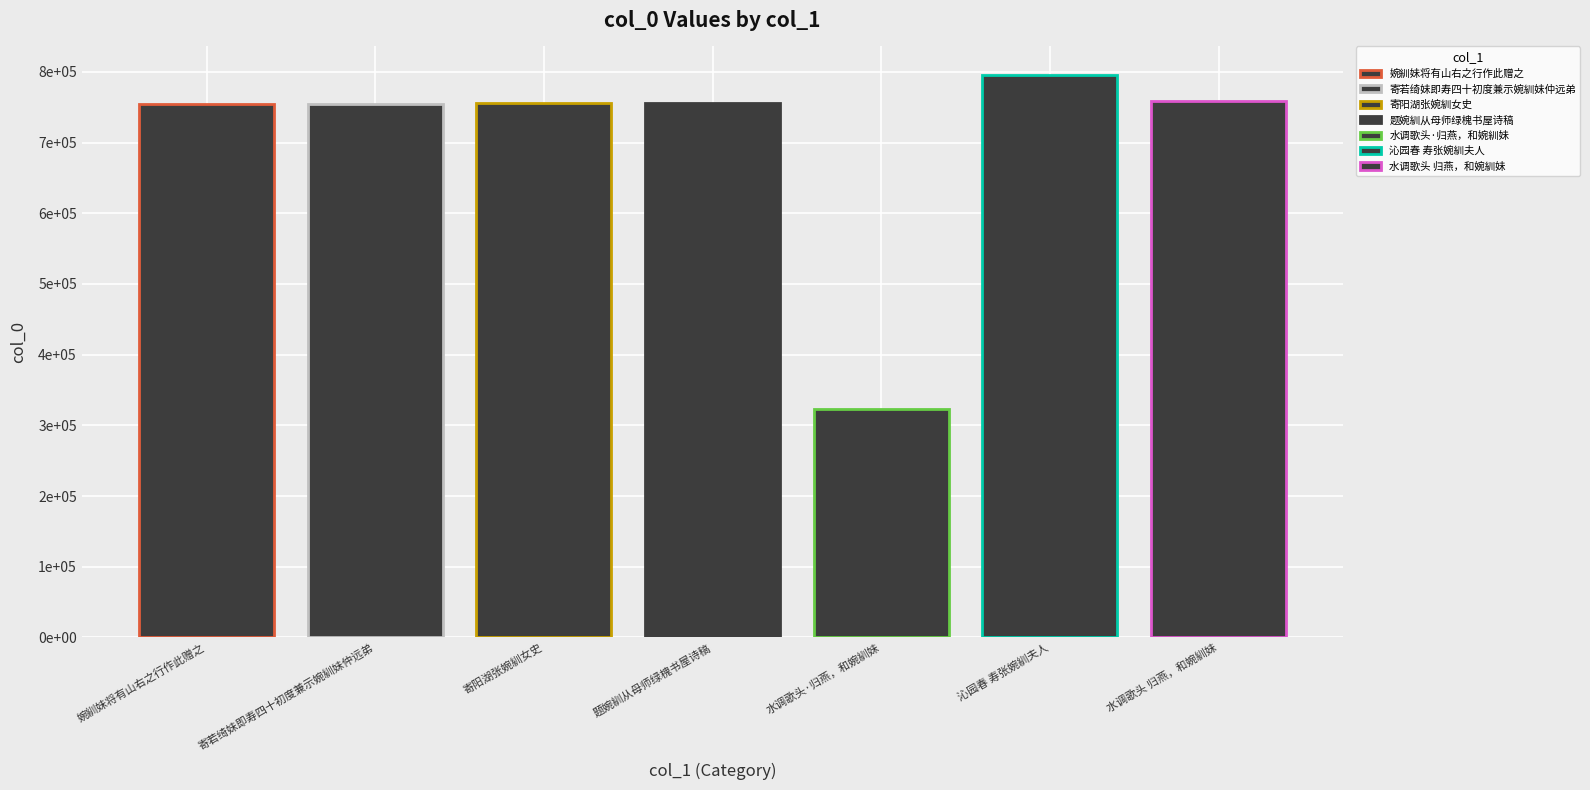

What is the label of the 2nd bar from the left?

寄若绮妹即寿四十初度兼示婉紃妹仲远弟